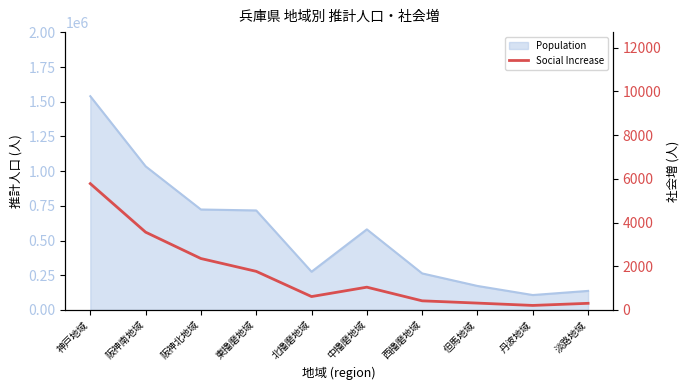

How many lines are shown in the chart?

1